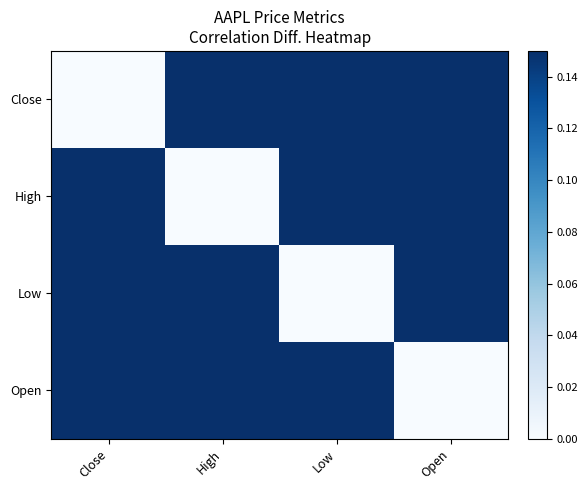

What is the total value across all series at Low?

2.8